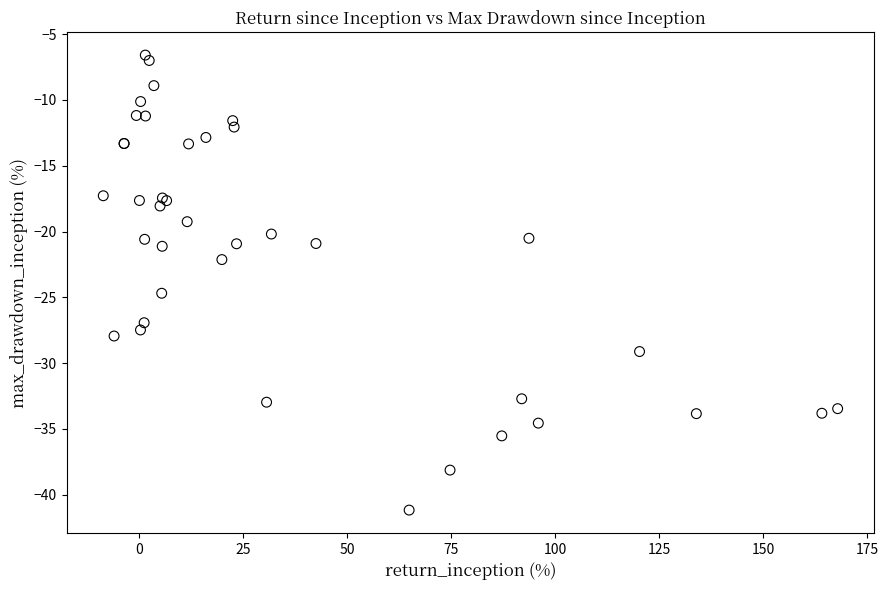

What Y value in the scatter plot is closest to -23?

-22.1